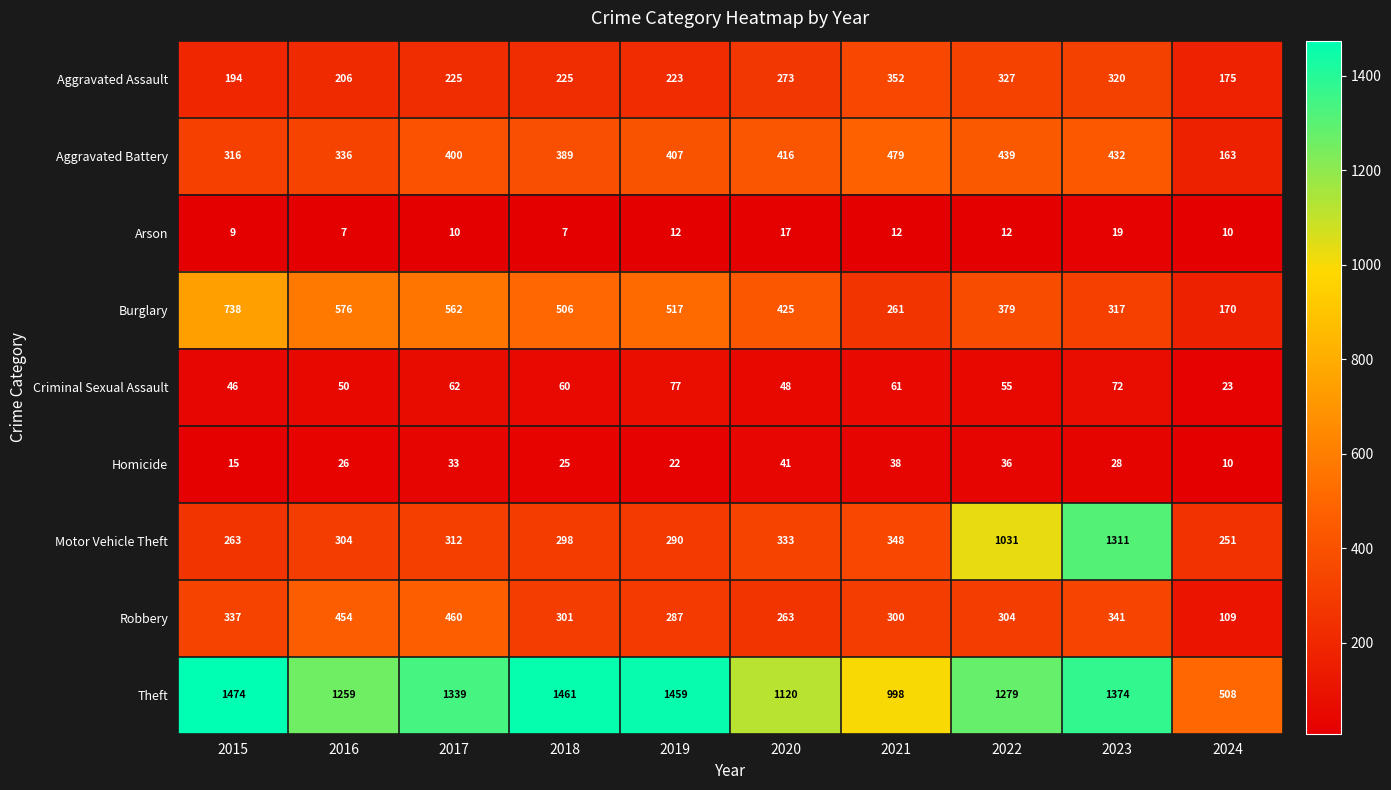

Rank the series at 2015 from highest to lowest value.

Theft, Burglary, Robbery, Aggravated Battery, Motor Vehicle Theft, Aggravated Assault, Criminal Sexual Assault, Homicide, Arson